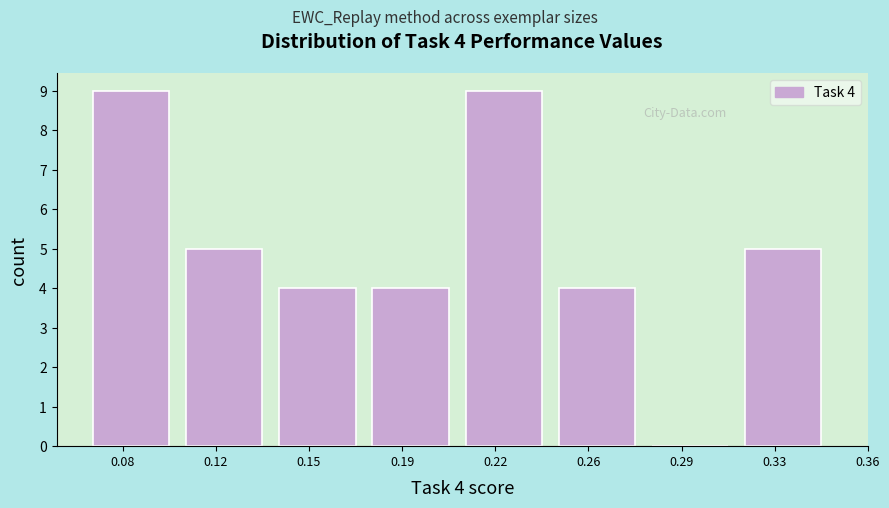

Reading left to right, what are all the values shown in this chart?

0.08=9	0.12=5	0.15=4	0.19=4	0.22=9	0.26=4	0.29=0	0.33=5